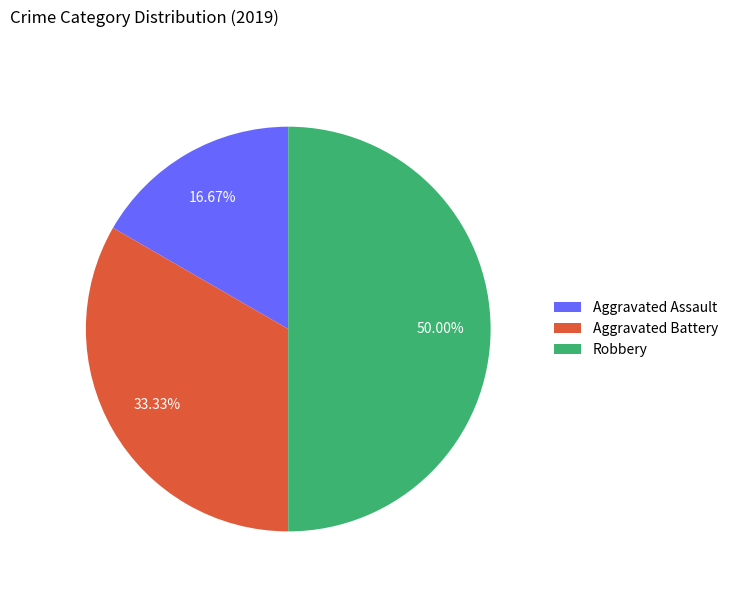

To the nearest percent, what is the difference between the Robbery and Aggravated Assault slice percentages?

33%